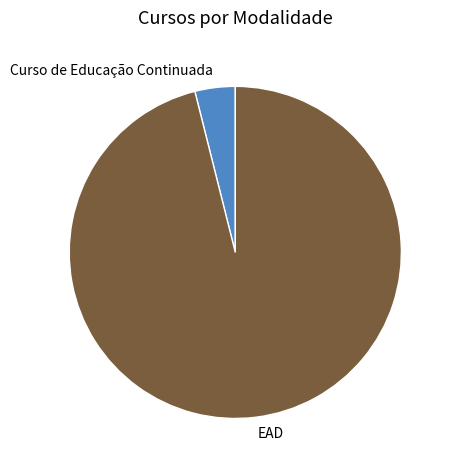

Count the number of slices in the pie.

2